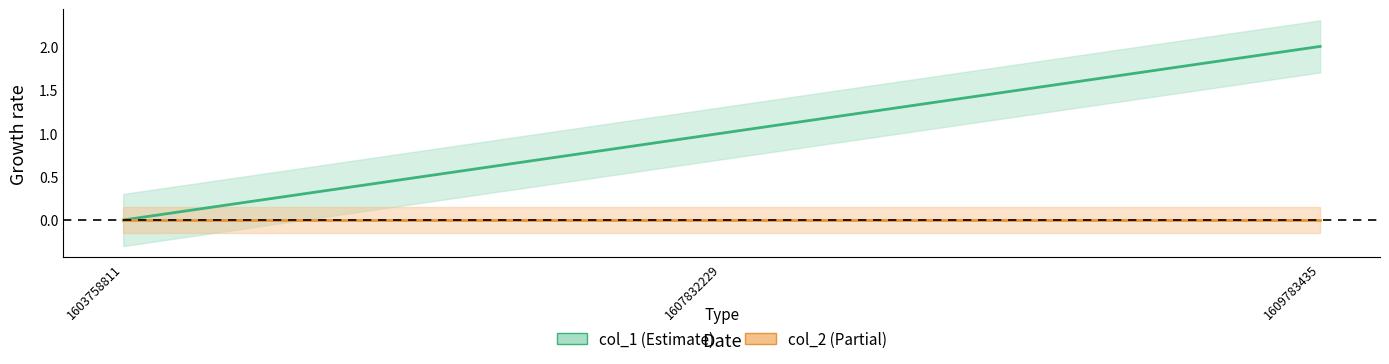

Rank the categories by col_1 value from lowest to highest.

1603758811, 1607832229, 1609783435